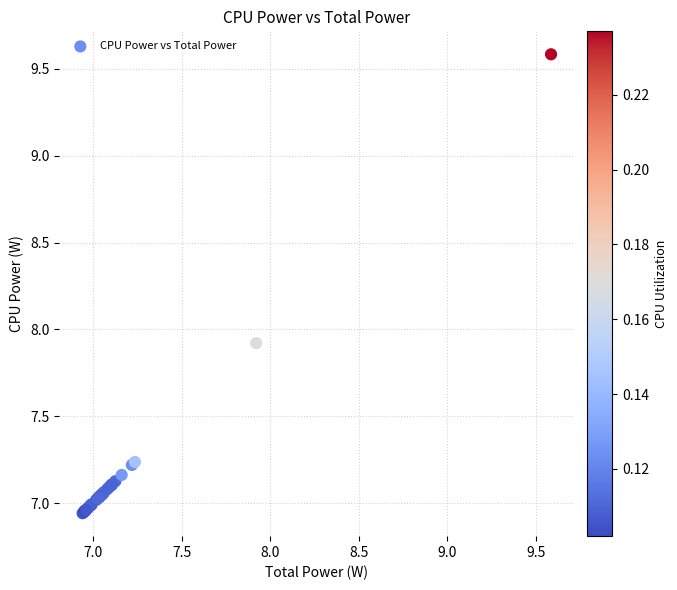

What Y value in the scatter plot is closest to 8?

7.9